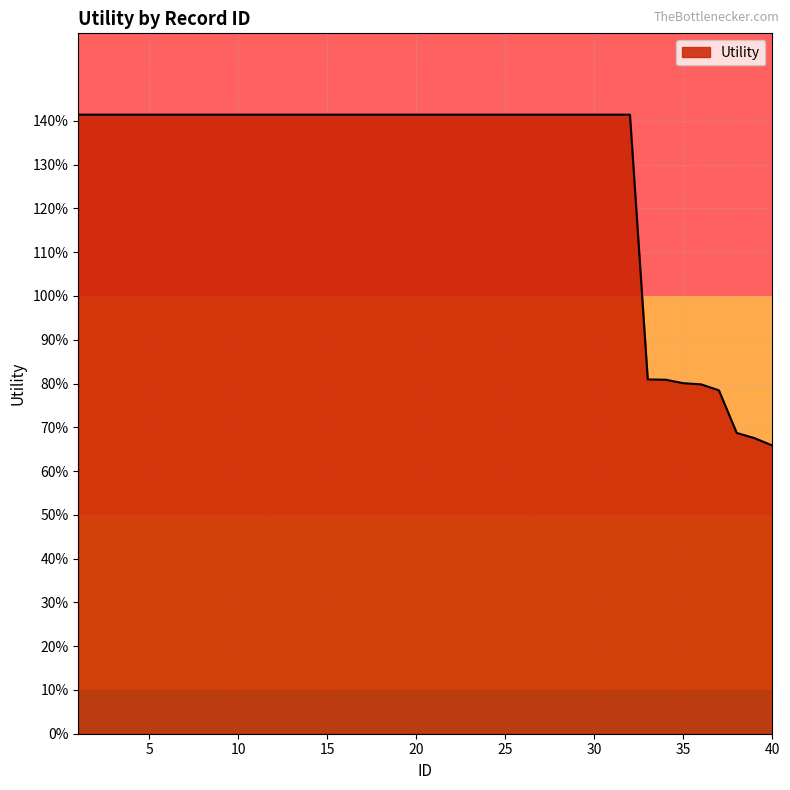

Is this an area chart (filled region under the line)?

Yes